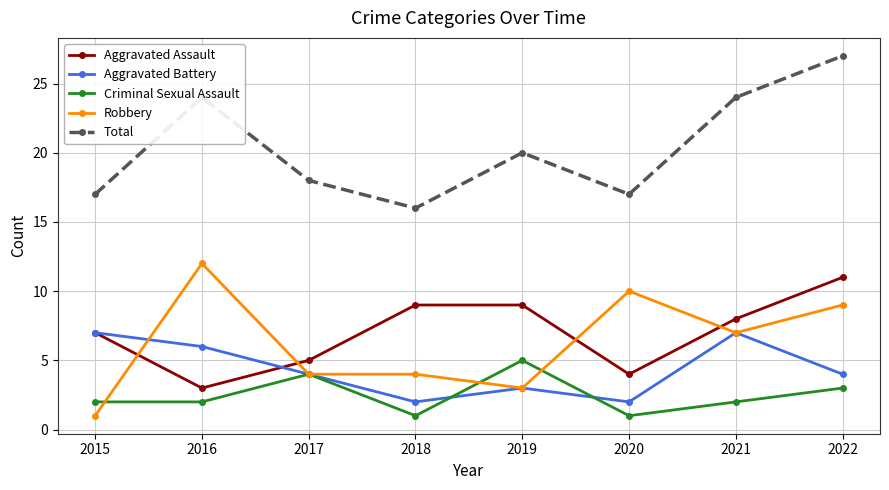

Where is the first local maximum for Robbery?

2016